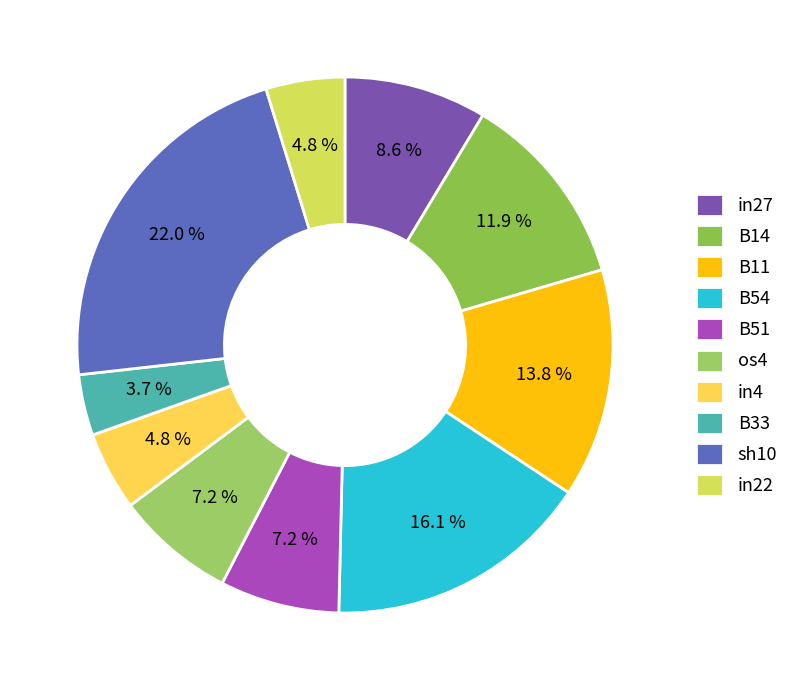

Does sh10 represent more than half of the total?

No